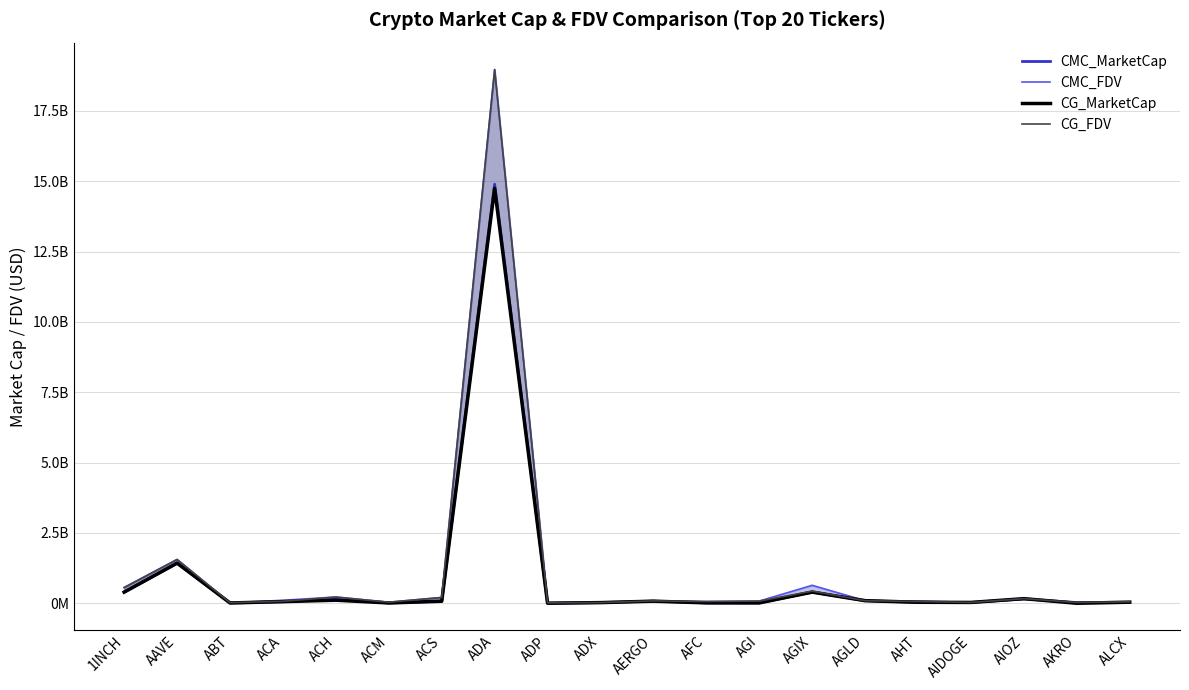

Which has a higher value, ADA or AGLD?

ADA